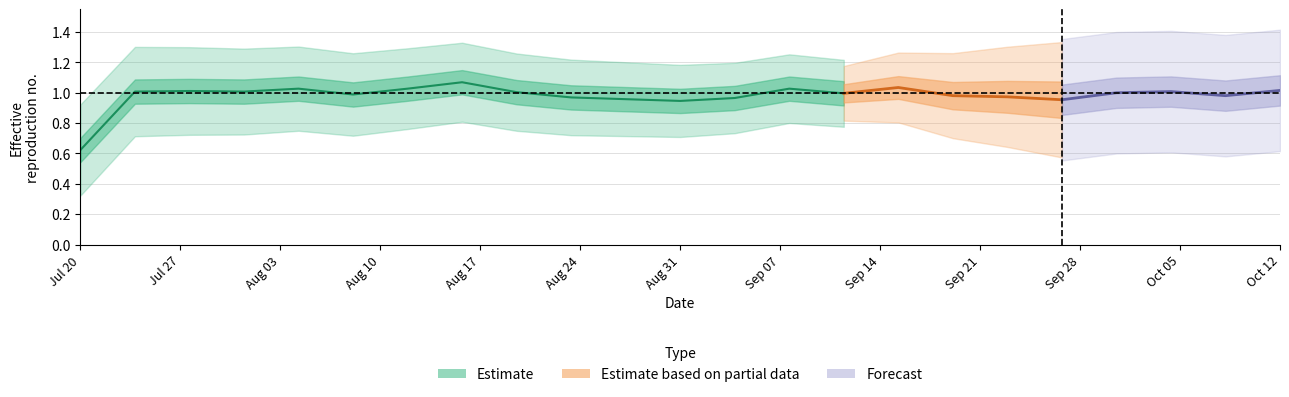

What is the maximum value shown in the chart?

1.0